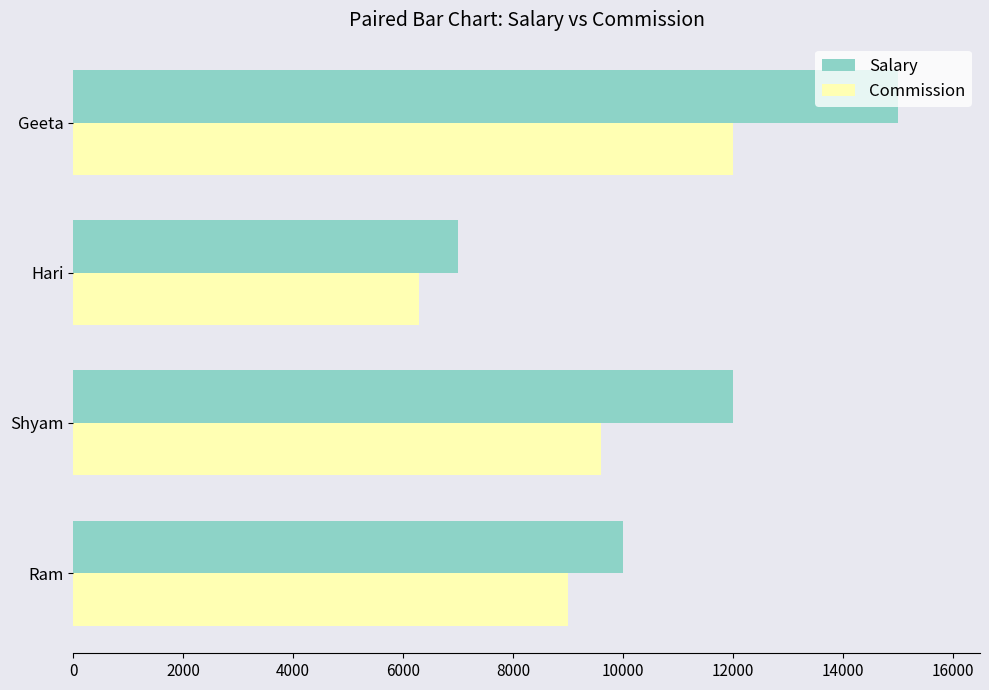

At how many categories does at least one series exceed 9169?

3